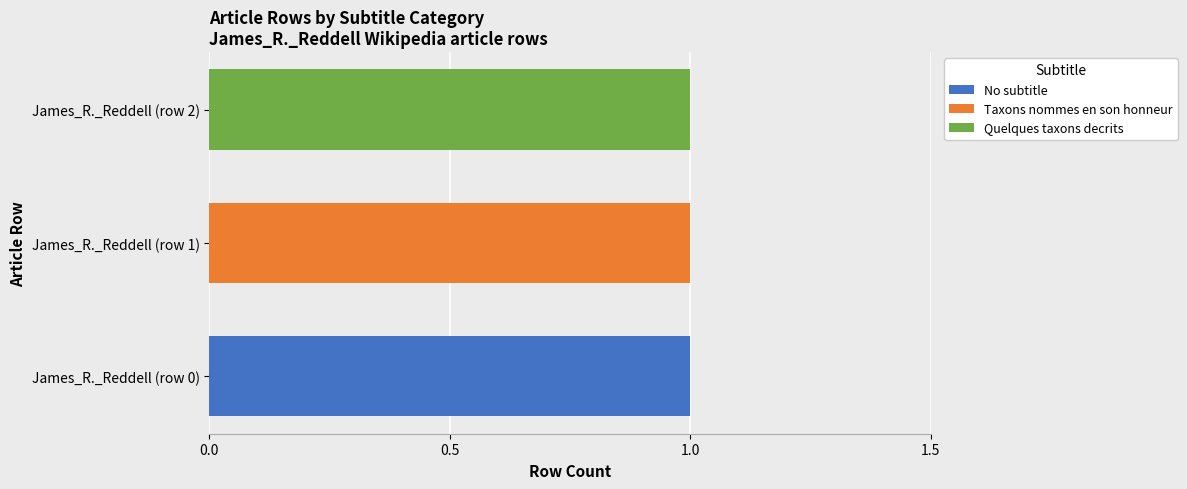

Is it true that No subtitle equals 1 at James_R._Reddell (row 0)?

True